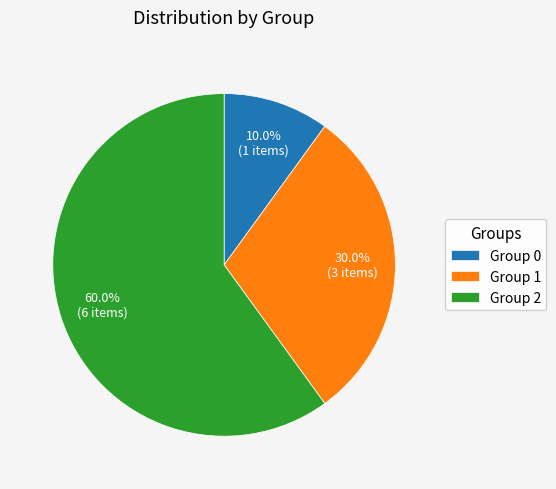

What portion of the pie excludes Group 0?

90.0%